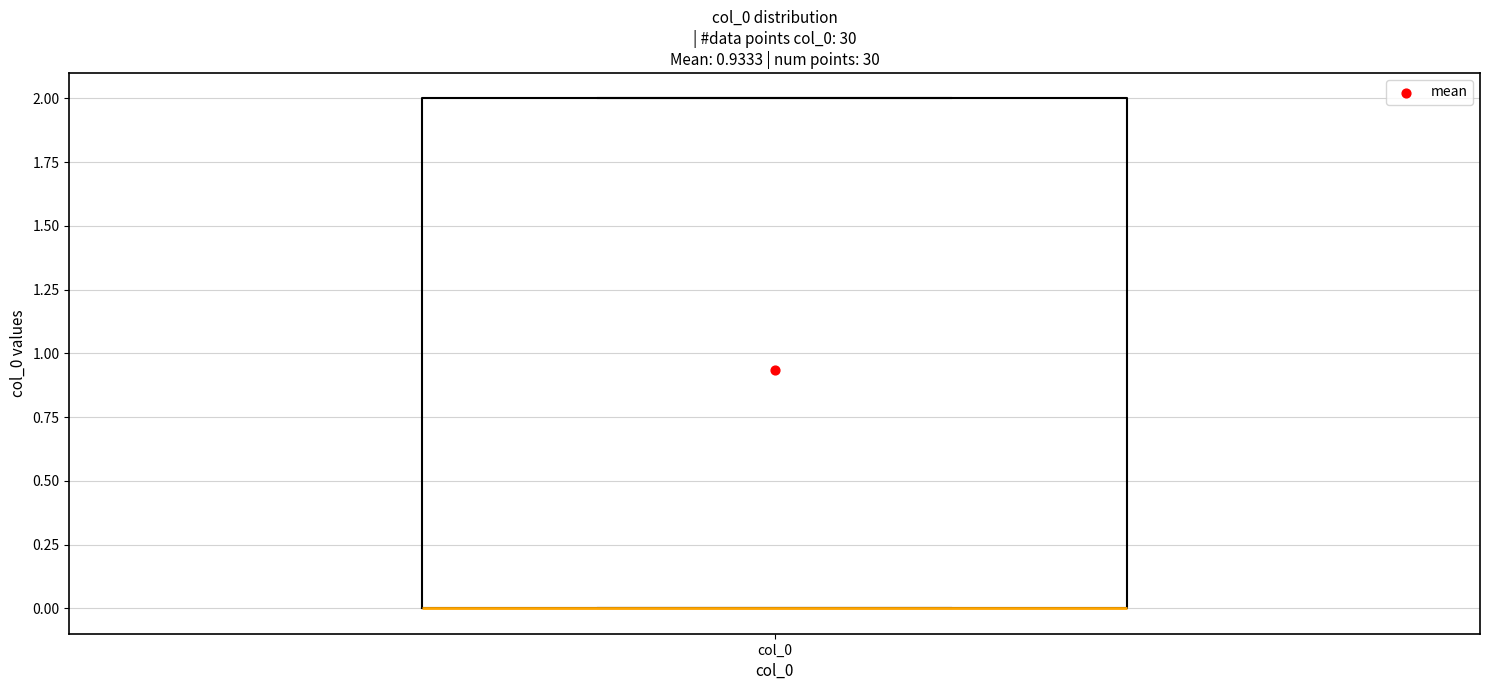

Where is the upper edge of the box for col_0 on the y-axis? The values are not printed on the chart, so give them approximately, as read against the axis.

2